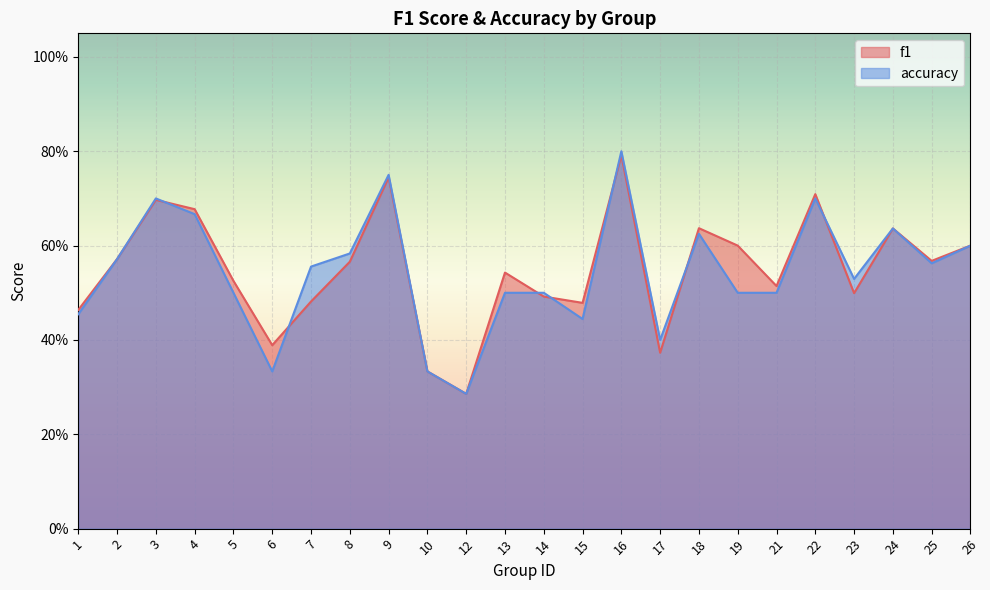

True or false: accuracy has more than 1 points higher than both neighbors.

True